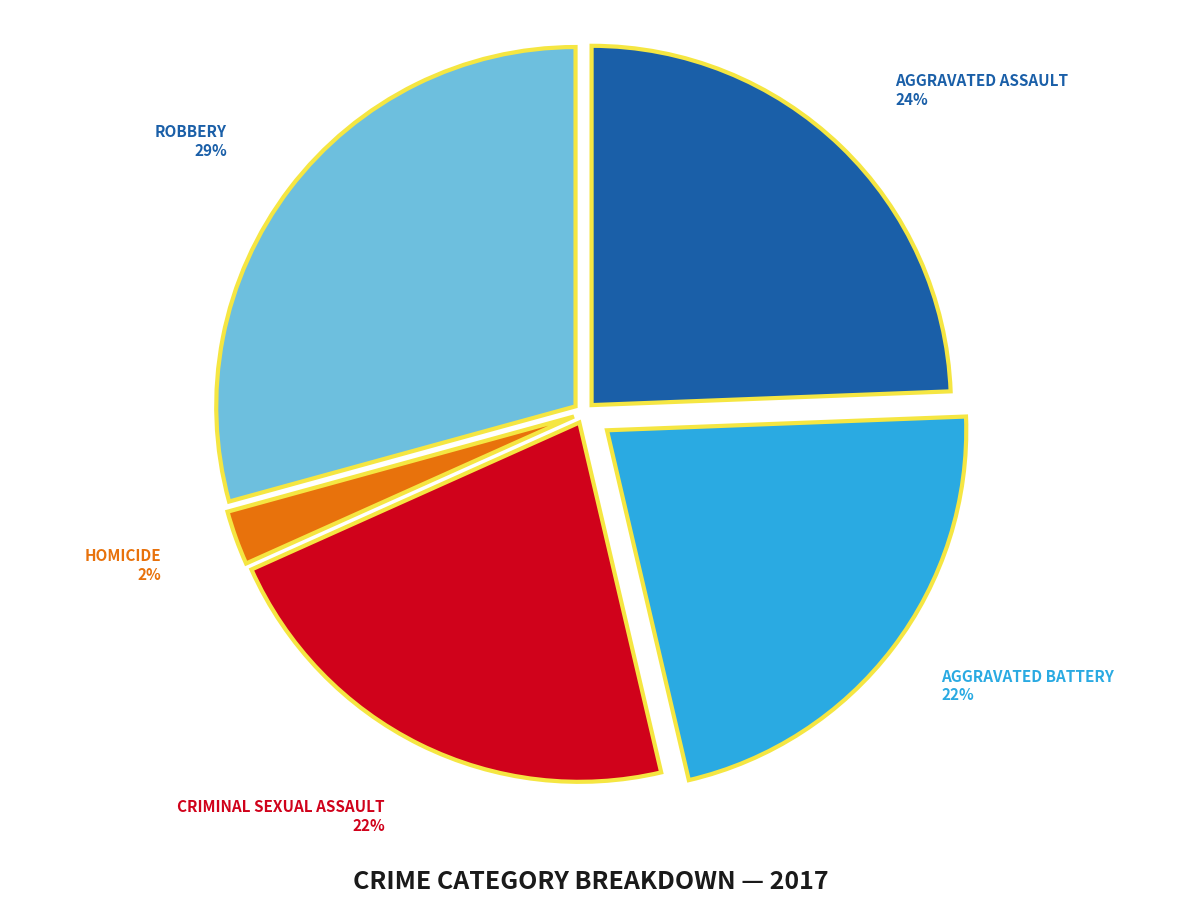

To the nearest percent, what is the average slice percentage?

20%